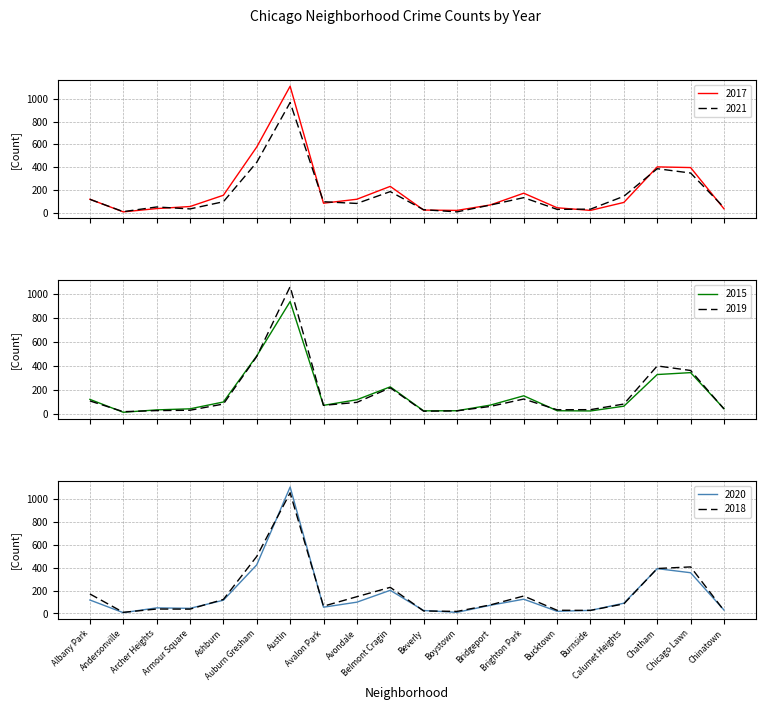

Is it true that 2020 equals 119 at Auburn Gresham?

False